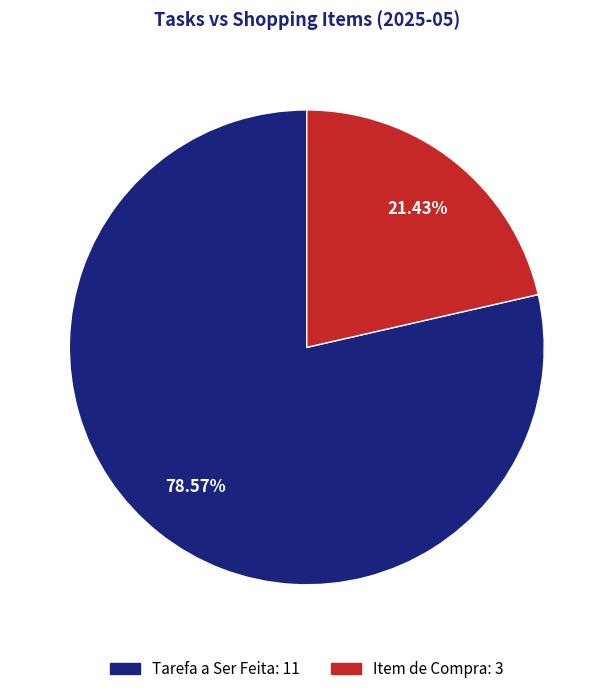

Count the number of slices in the pie.

2